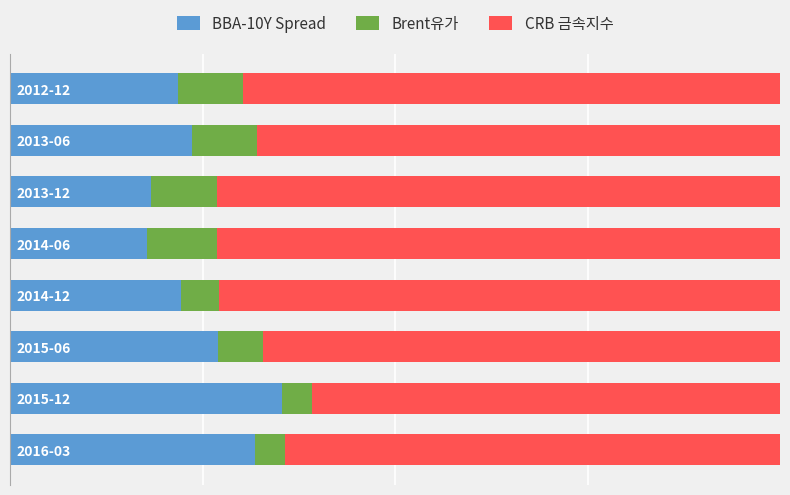

List the series in order of their overall mean, lowest first.

Brent유가, BBA-10Y Spread, CRB 금속지수